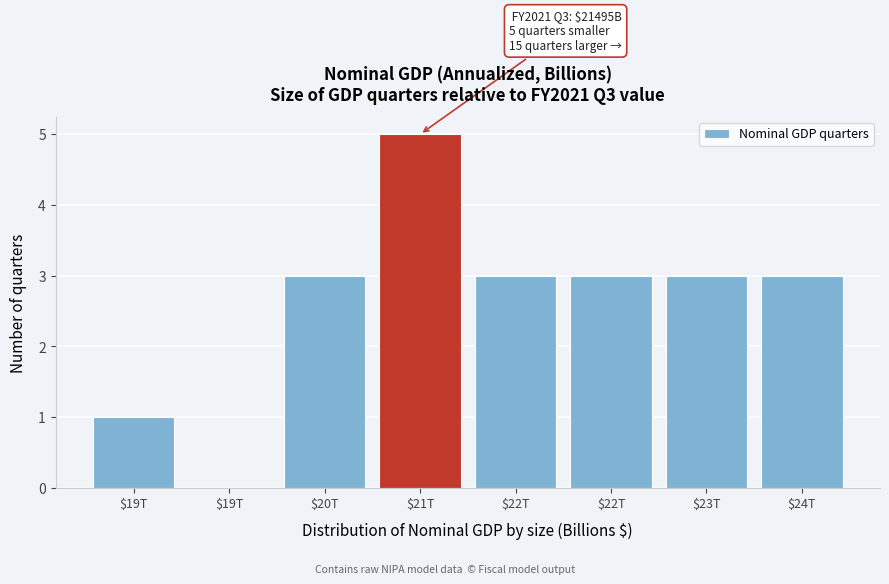

How many data points does each series have?

8